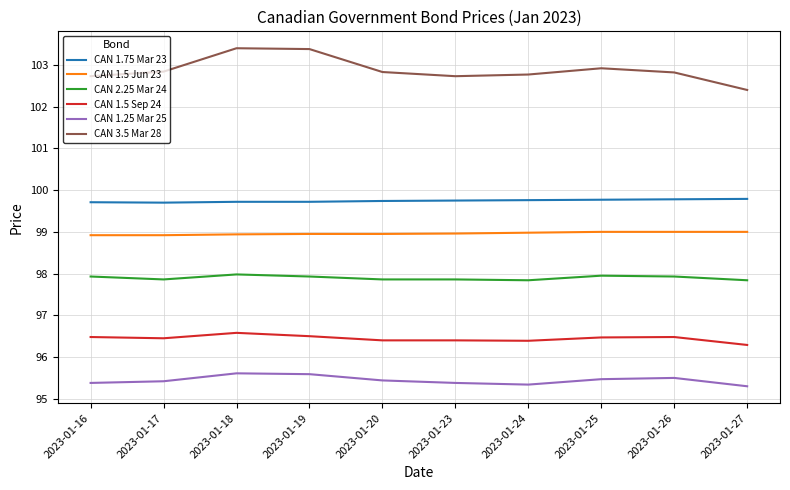

True or false: CAN 2.25 Mar 24 and CAN 1.5 Sep 24 intersect in this chart.

False